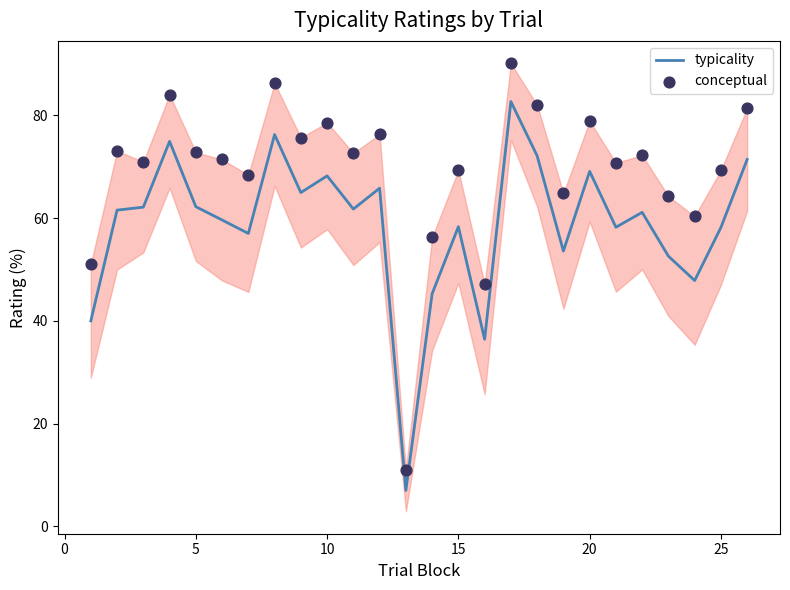

Which series has the largest total across all categories?

conceptual